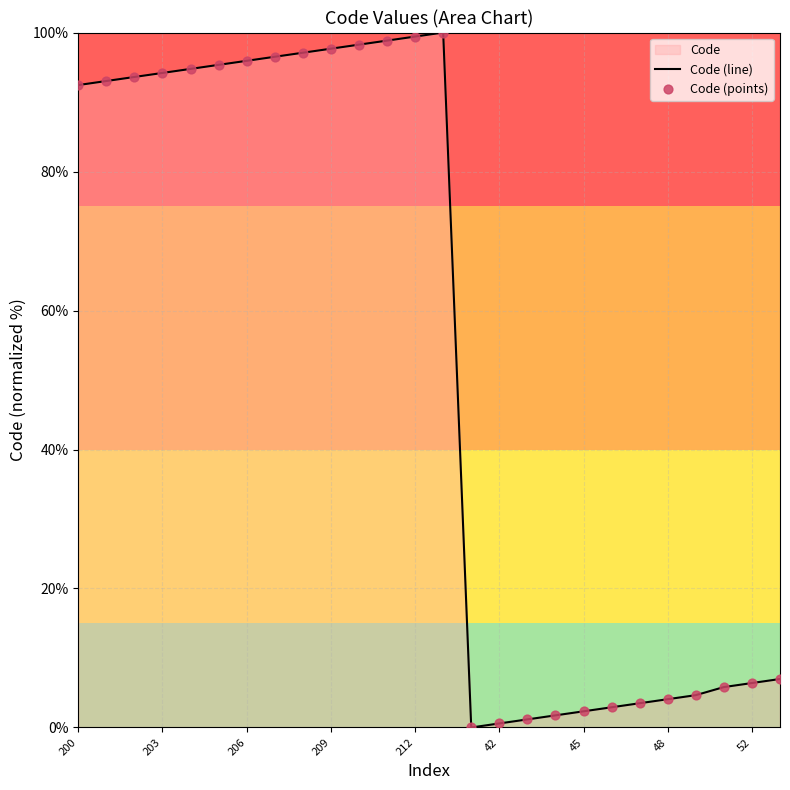

At which category is the sum across all series the highest?

13